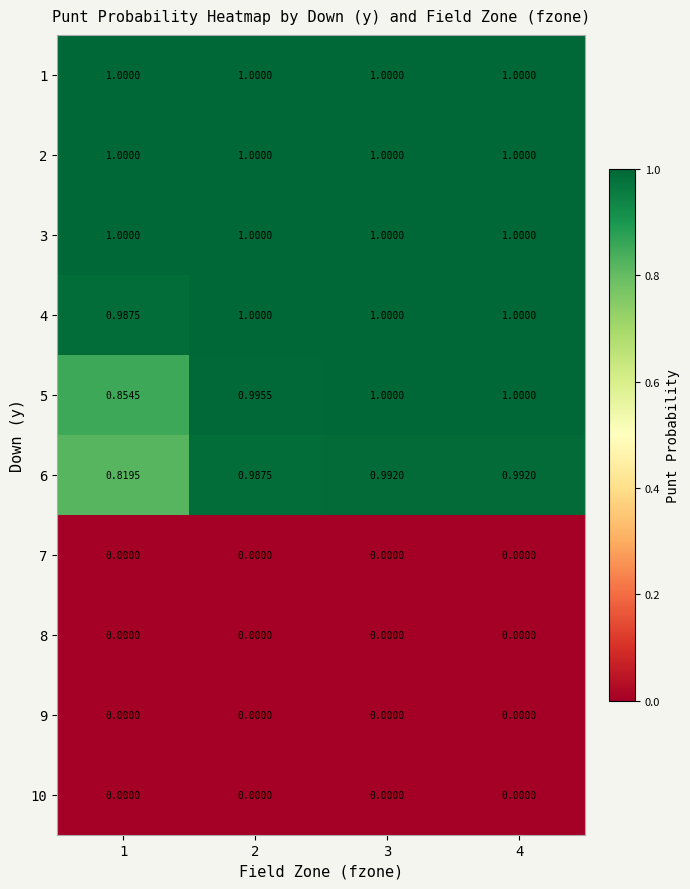

At how many categories does at least one series exceed 0?

4